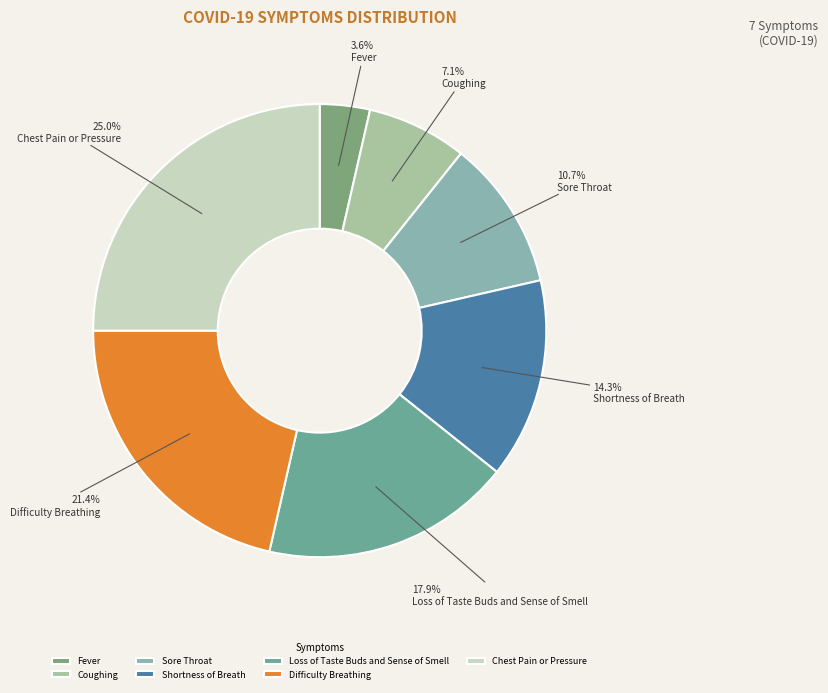

Does any single category account for the majority?

No